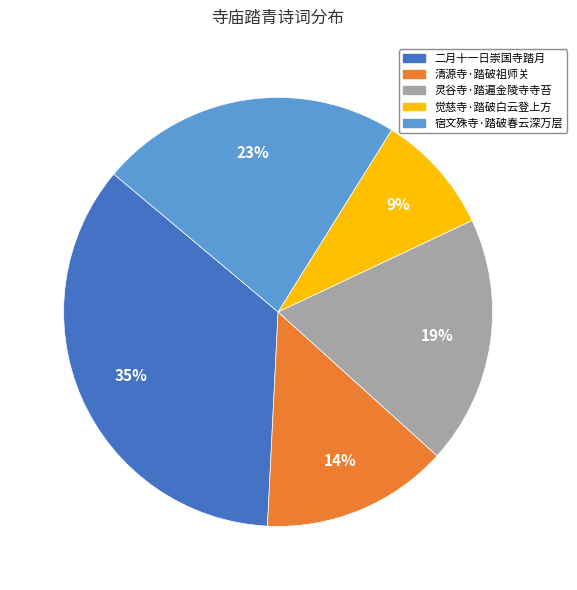

To the nearest percent, what is the difference between the 二月十一日崇国寺踏月 and 觉慈寺·踏破白云登上方 slice percentages?

26%